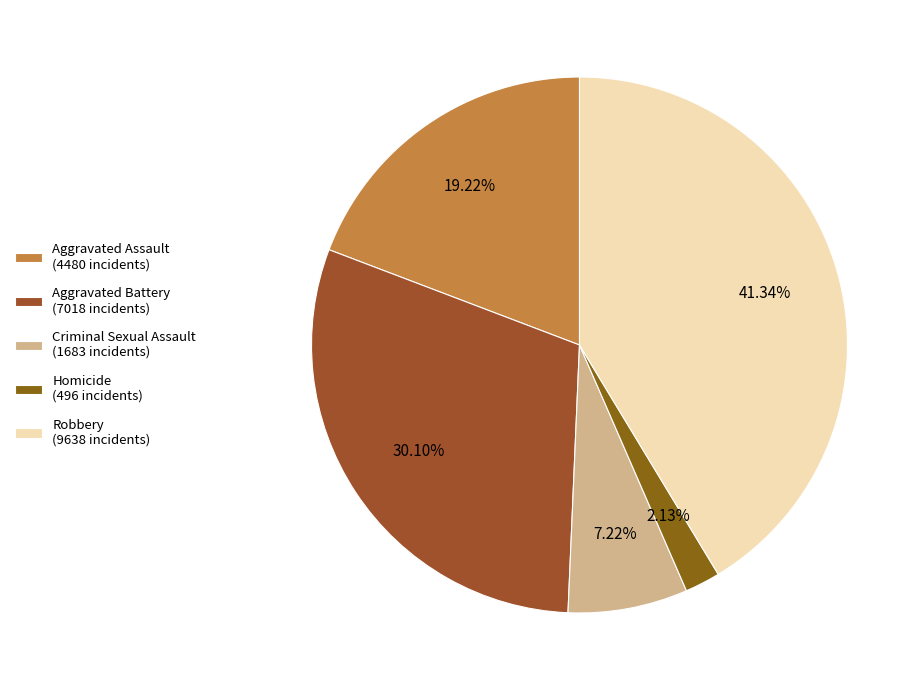

What is the change in value from Homicide to Robbery?

+9142